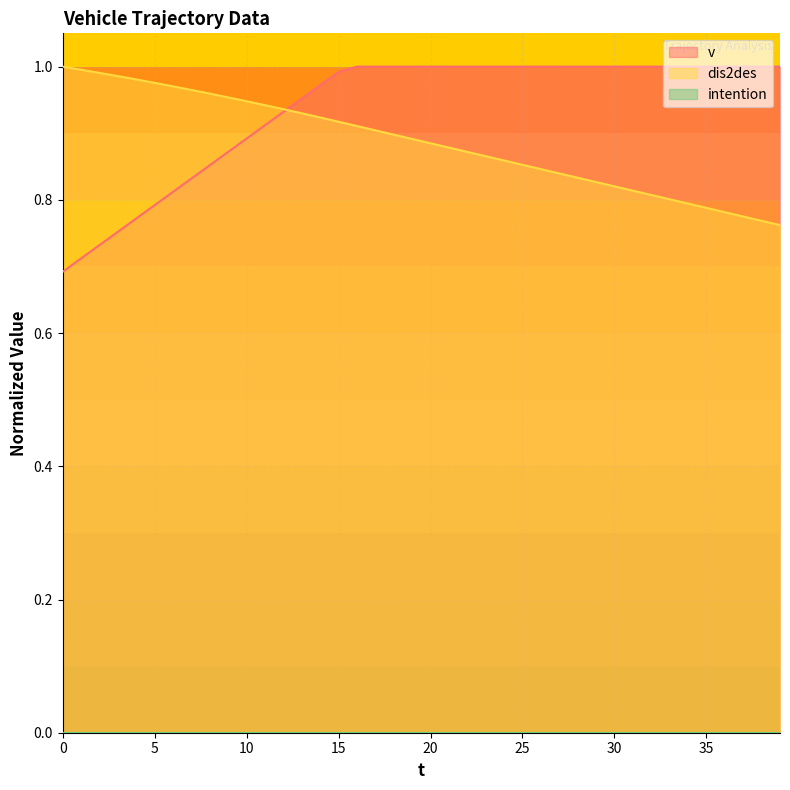

True or false: v and dis2des cross at least once.

True